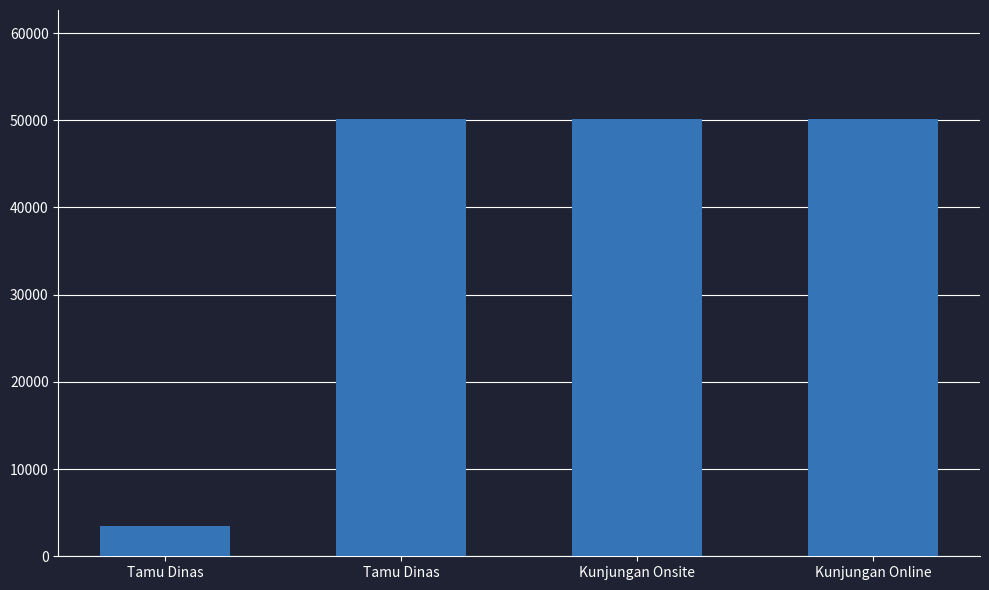

How many bars are there in total?

4